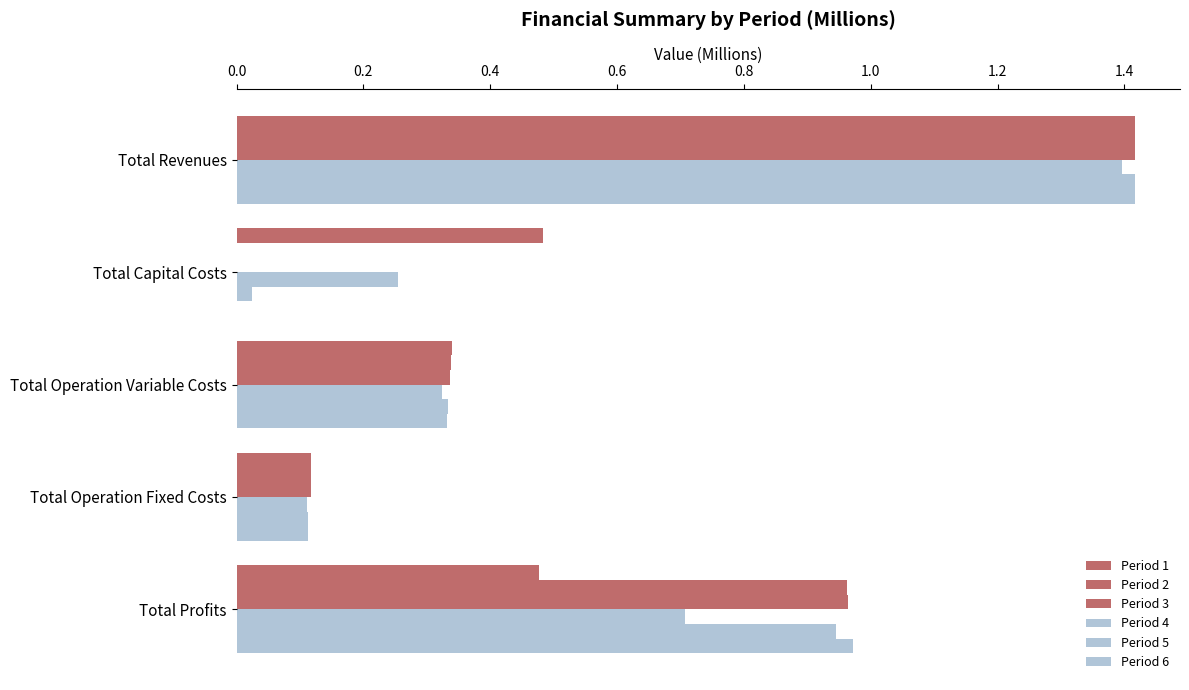

How many categories are shown in the chart?

5